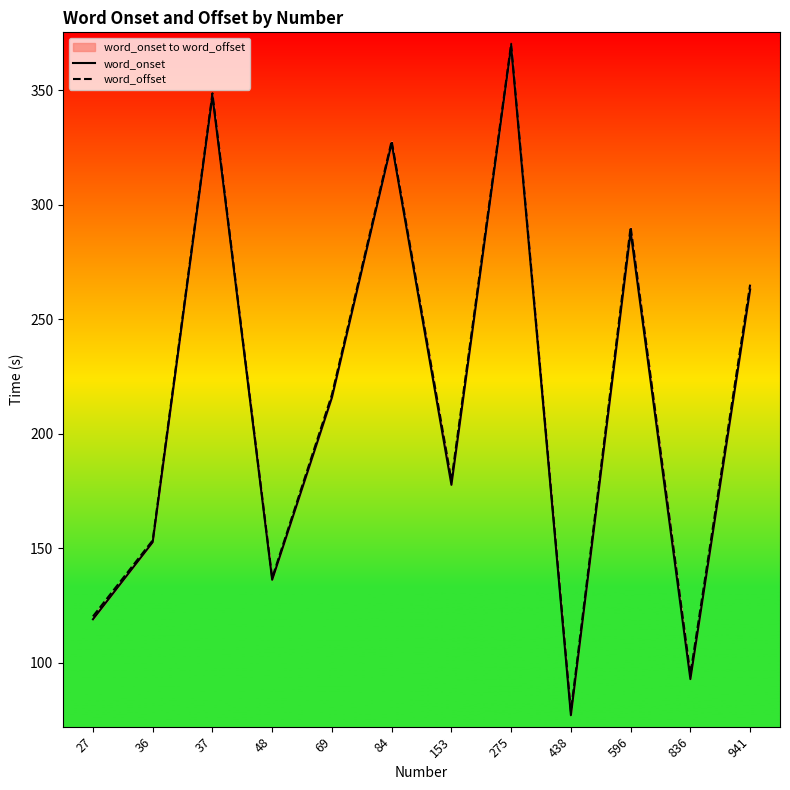

True or false: word_onset and word_offset intersect in this chart.

False